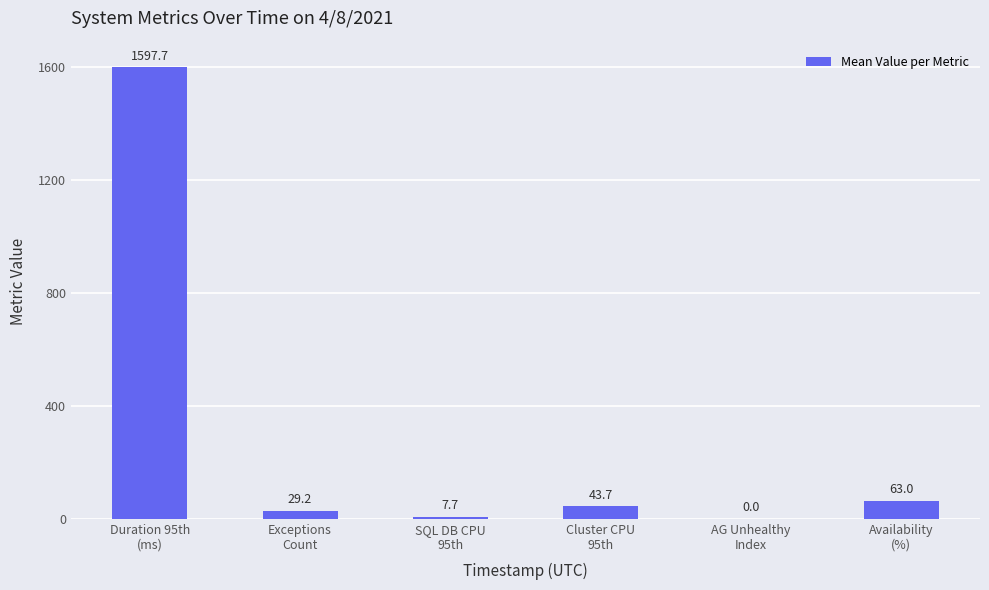

Reading left to right, transcribe all the data shown in this chart.

Duration 95th
(ms)=1597.7	Exceptions
Count=29.2	SQL DB CPU
95th=7.7	Cluster CPU
95th=43.7	AG Unhealthy
Index=0.0	Availability
(%)=63.0